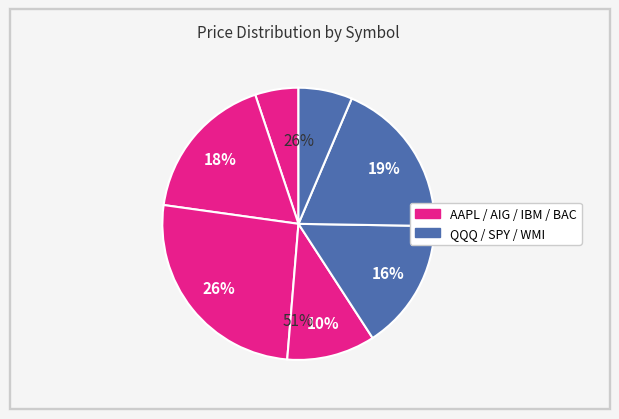

To the nearest percent, what is the difference between the largest and smallest slice percentages?

21%